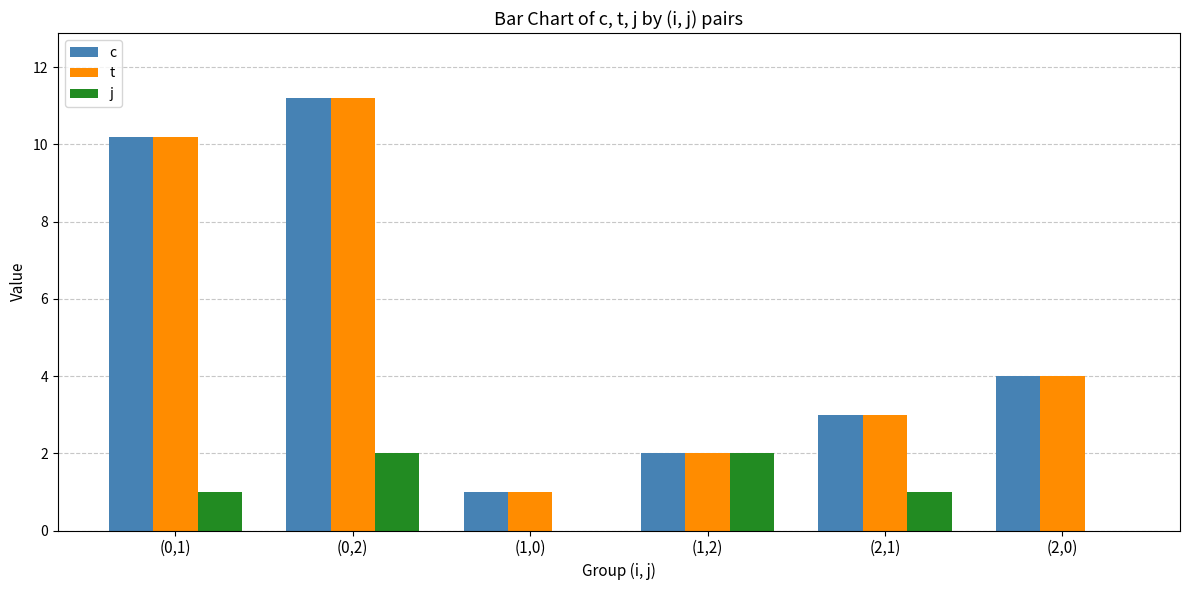

Is it true that j equals 1.2 at (1,2)?

False